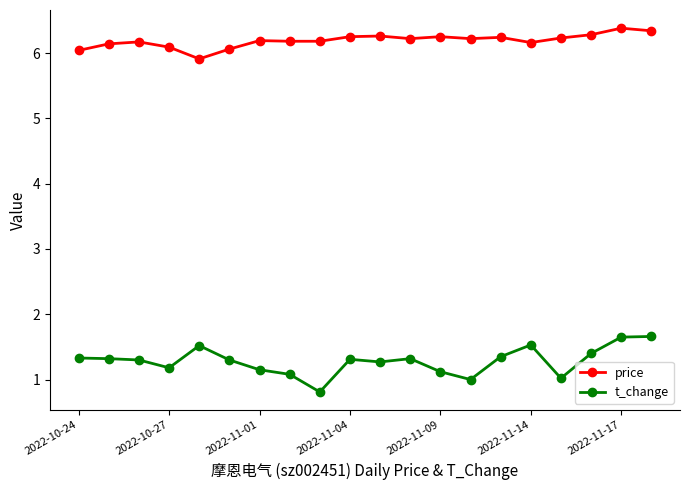

List the series in order of their overall mean, highest first.

price, t_change